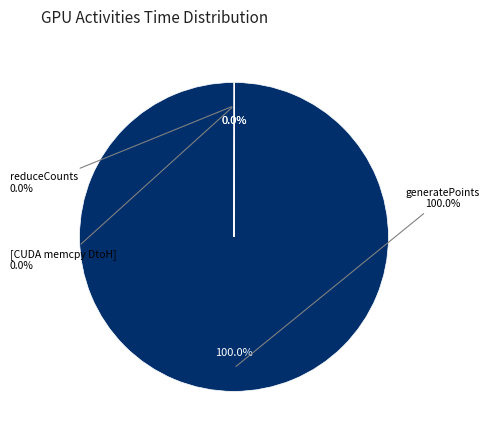

How many slices are in this pie chart?

3